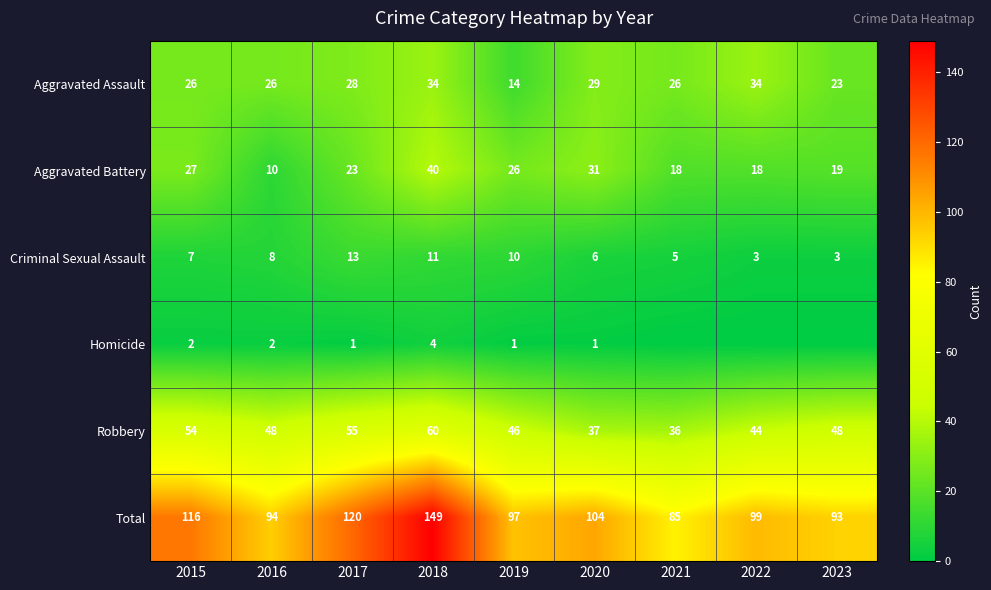

Where is Total nearest to the value 117?

2015